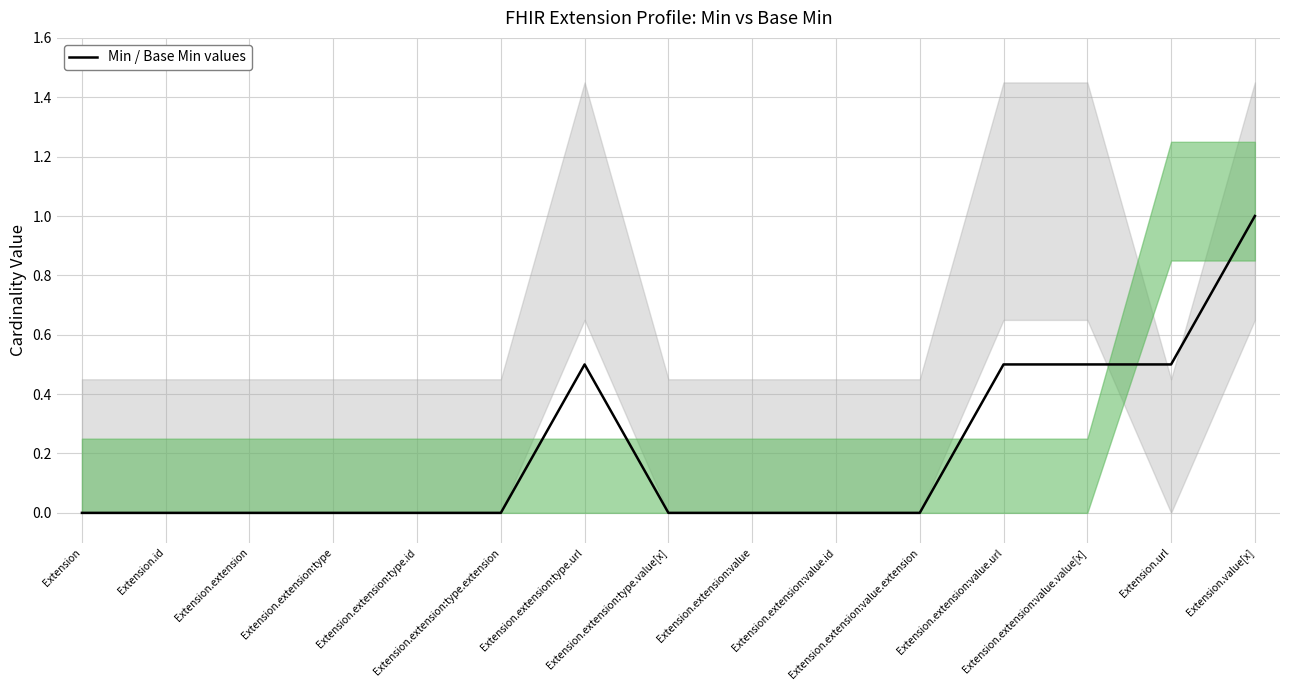

The value at Extension.extension:type.id is 0.6. True or false?

False